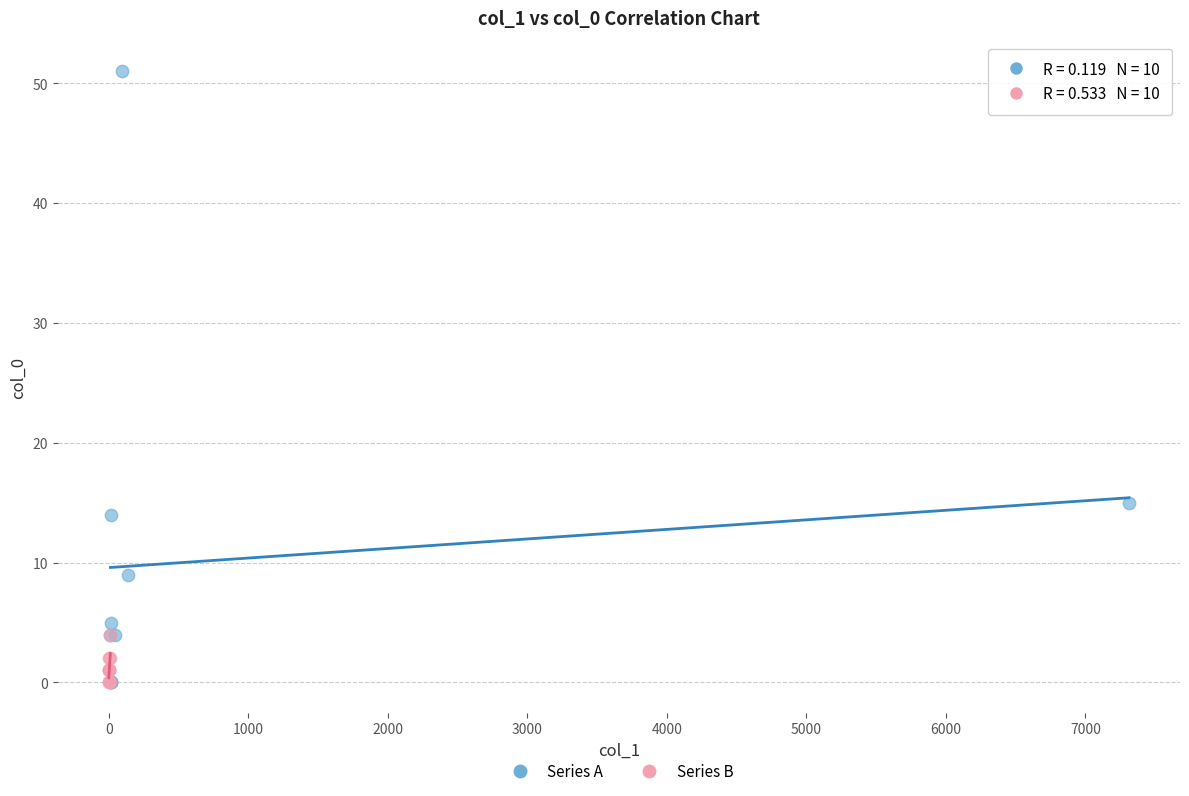

Which series has the widest spread of Y values?

Series A